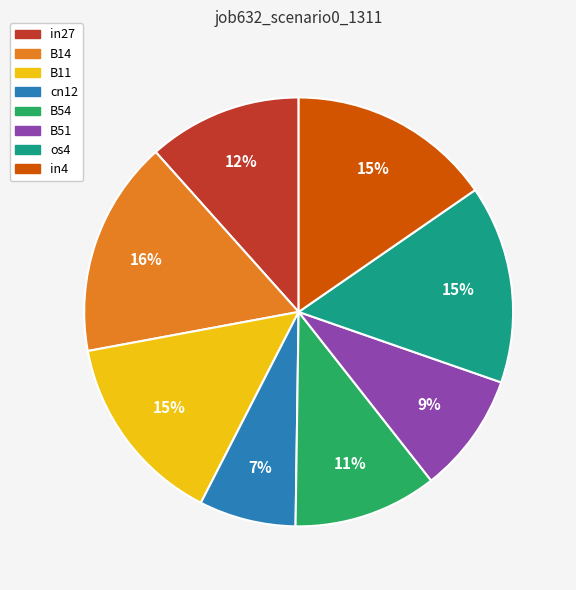

Count the number of slices in the pie.

8